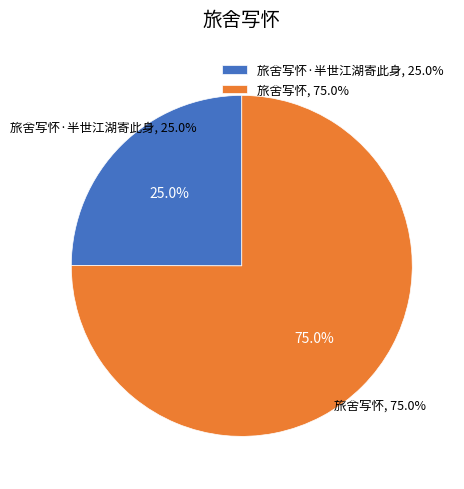

Is there a majority slice in this chart?

Yes